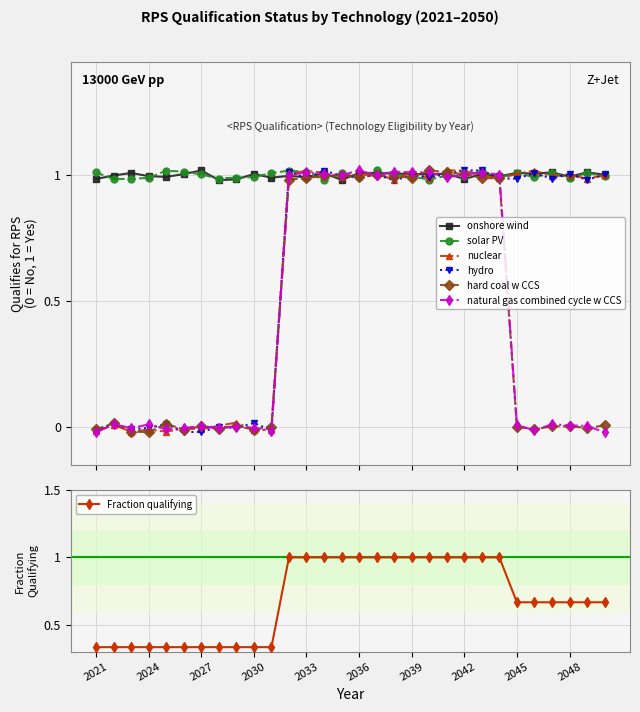

At which category is the sum across all series the highest?

2042